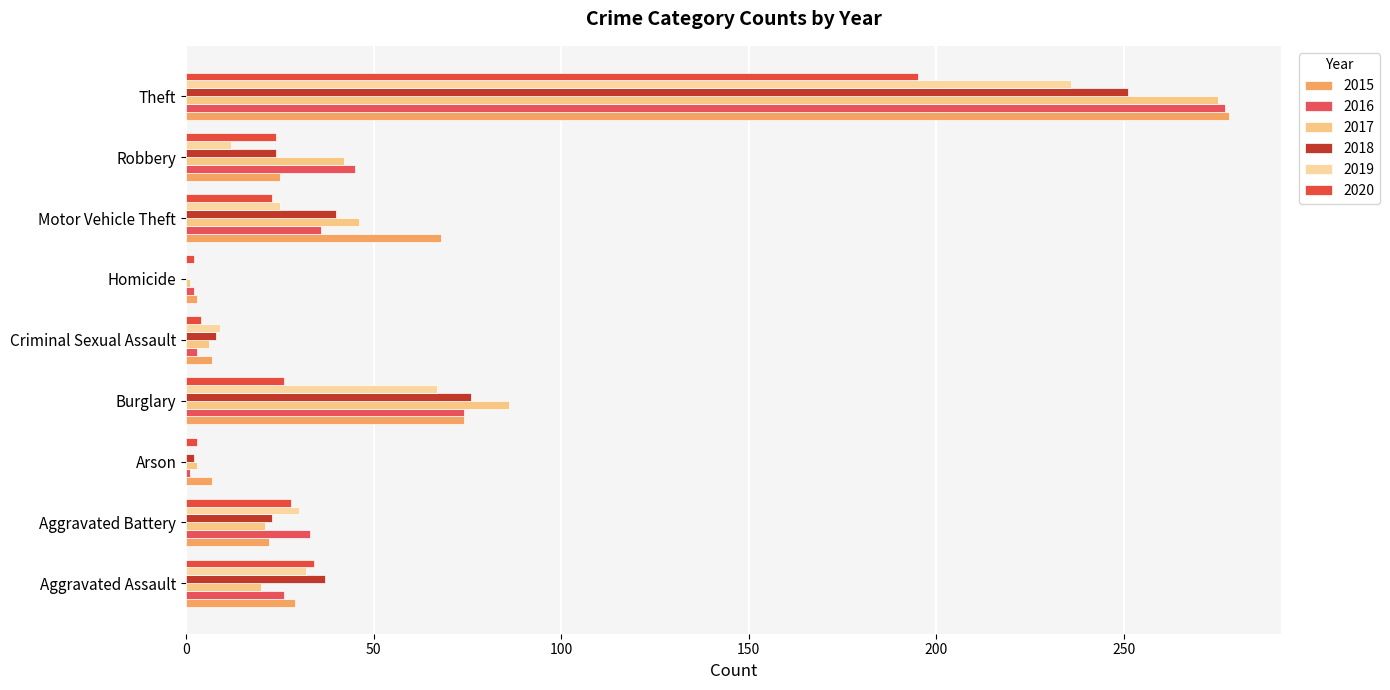

True or false: 2019 has a value of 12 at Aggravated Assault.

False